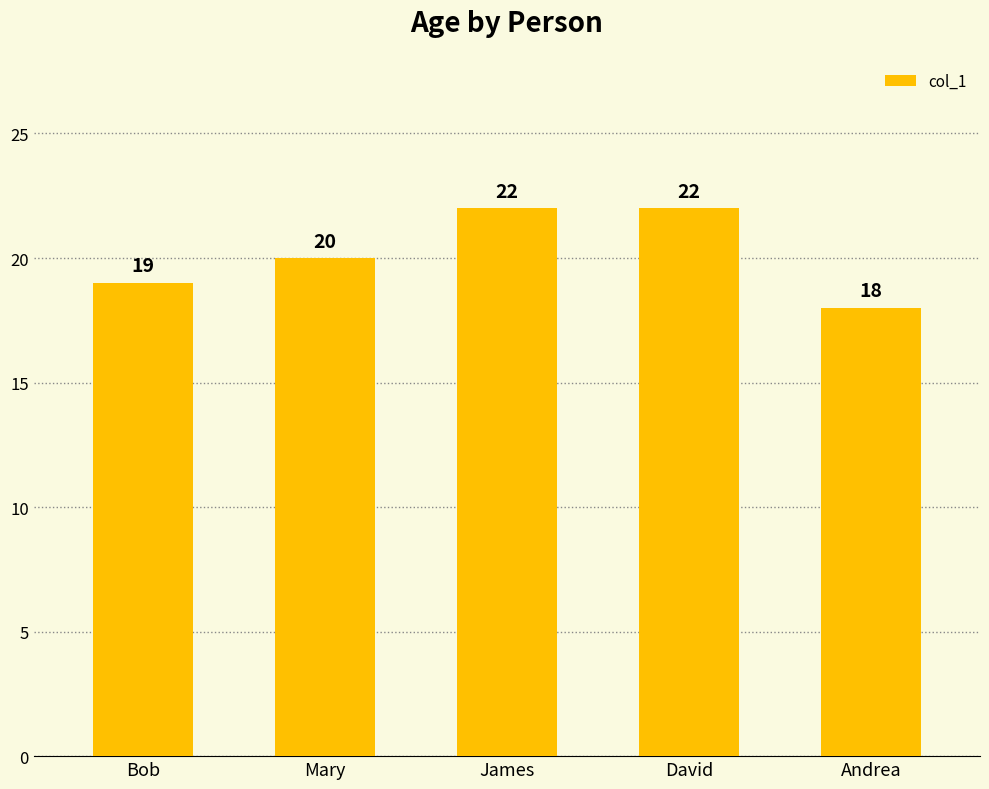

Does the chart contain stacked bars?

No